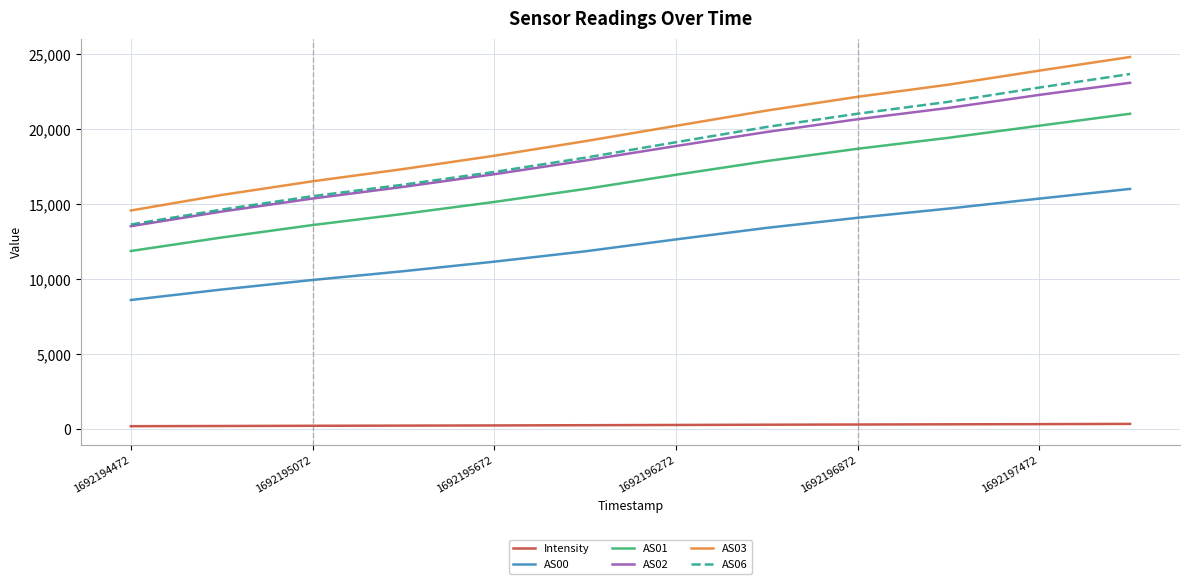

What is the maximum value for AS00?

16030.0